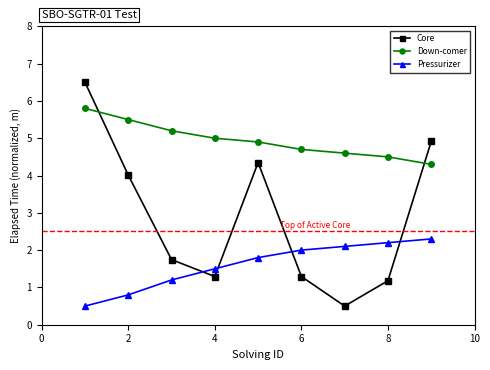

What is the value of the Down-comer point at the 1st from the left?

5.8